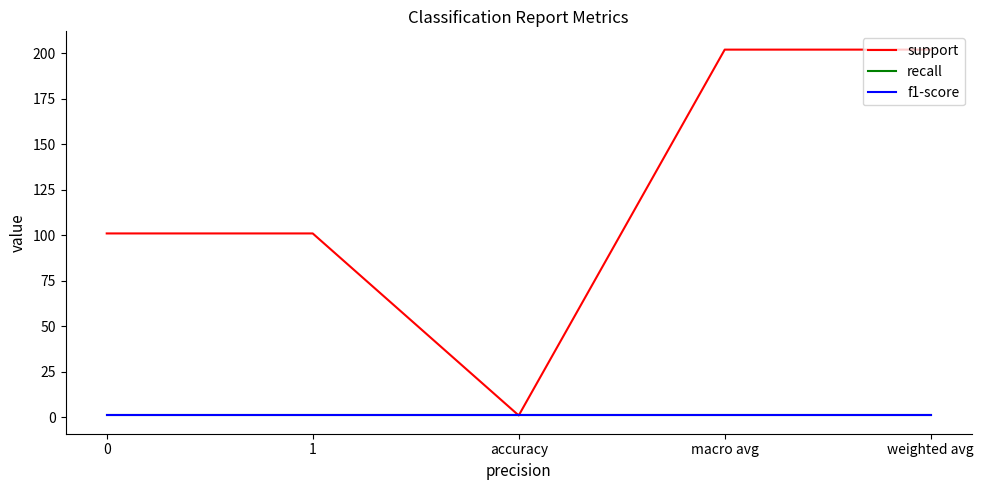

The f1-score series shows 2 at 0. True or false?

False